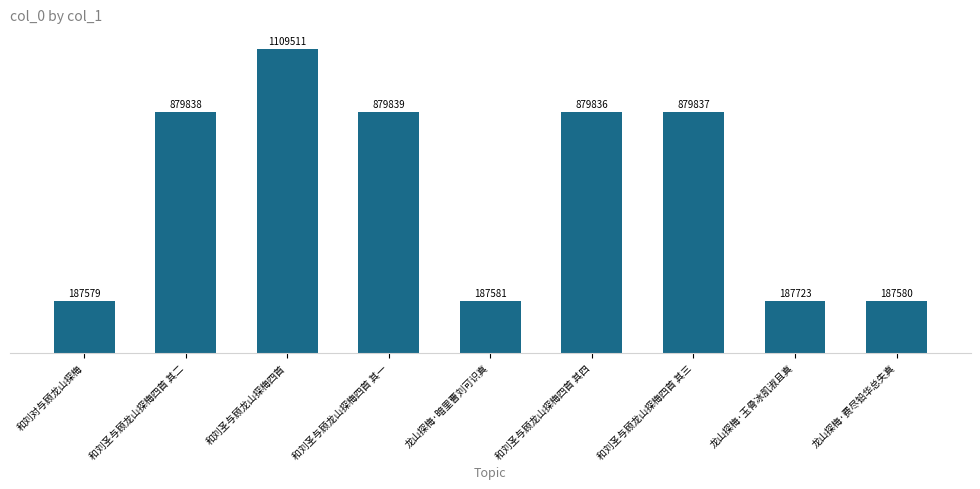

Between 和刘对与顾龙山探梅 and 和刘圣与顾龙山探梅四首, which is larger?

和刘圣与顾龙山探梅四首